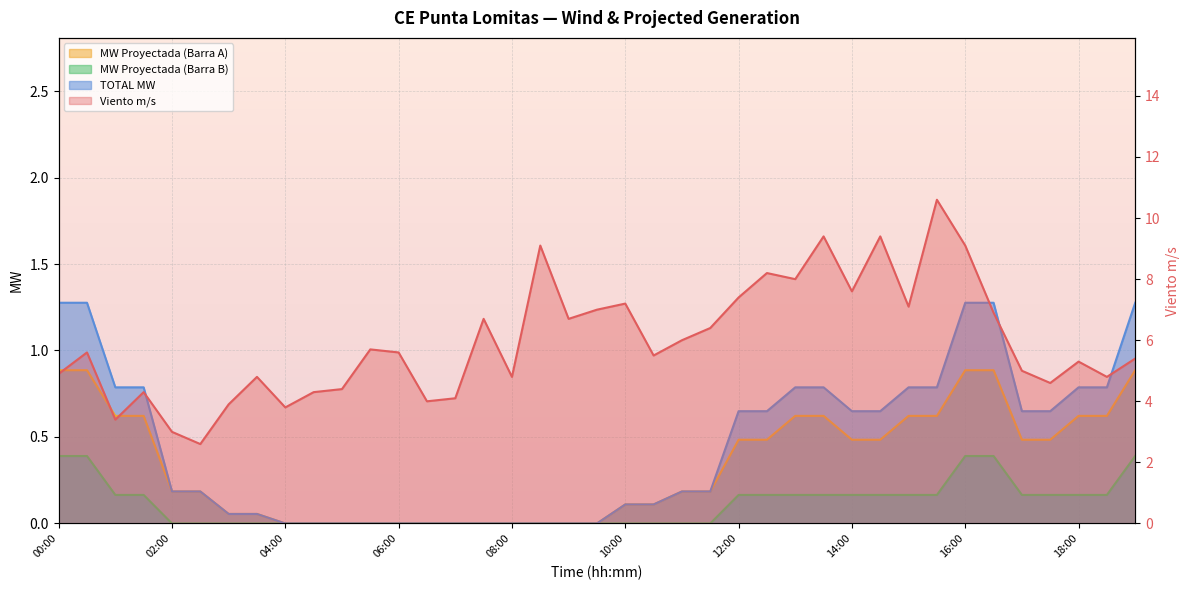

True or false: TOTAL MW and Viento m/s cross at least once.

False